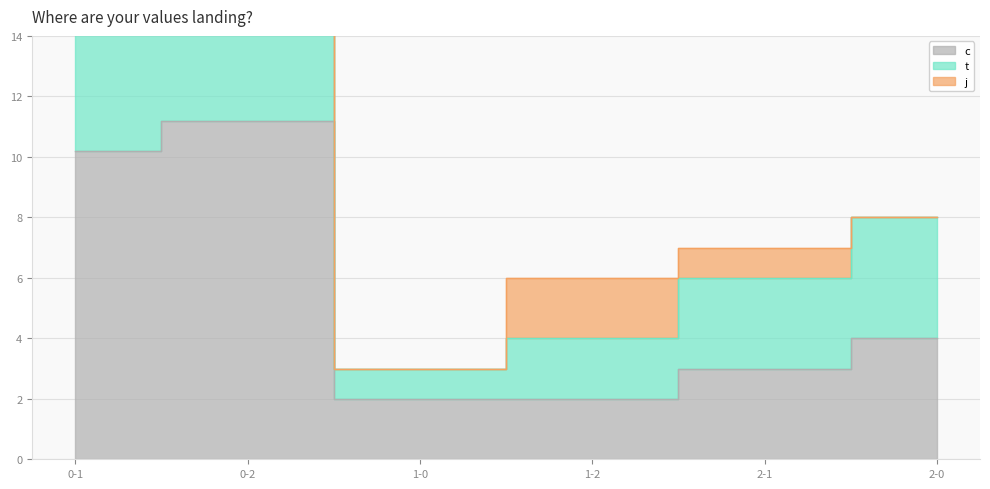

At which category does t reach its first local peak?

0-2